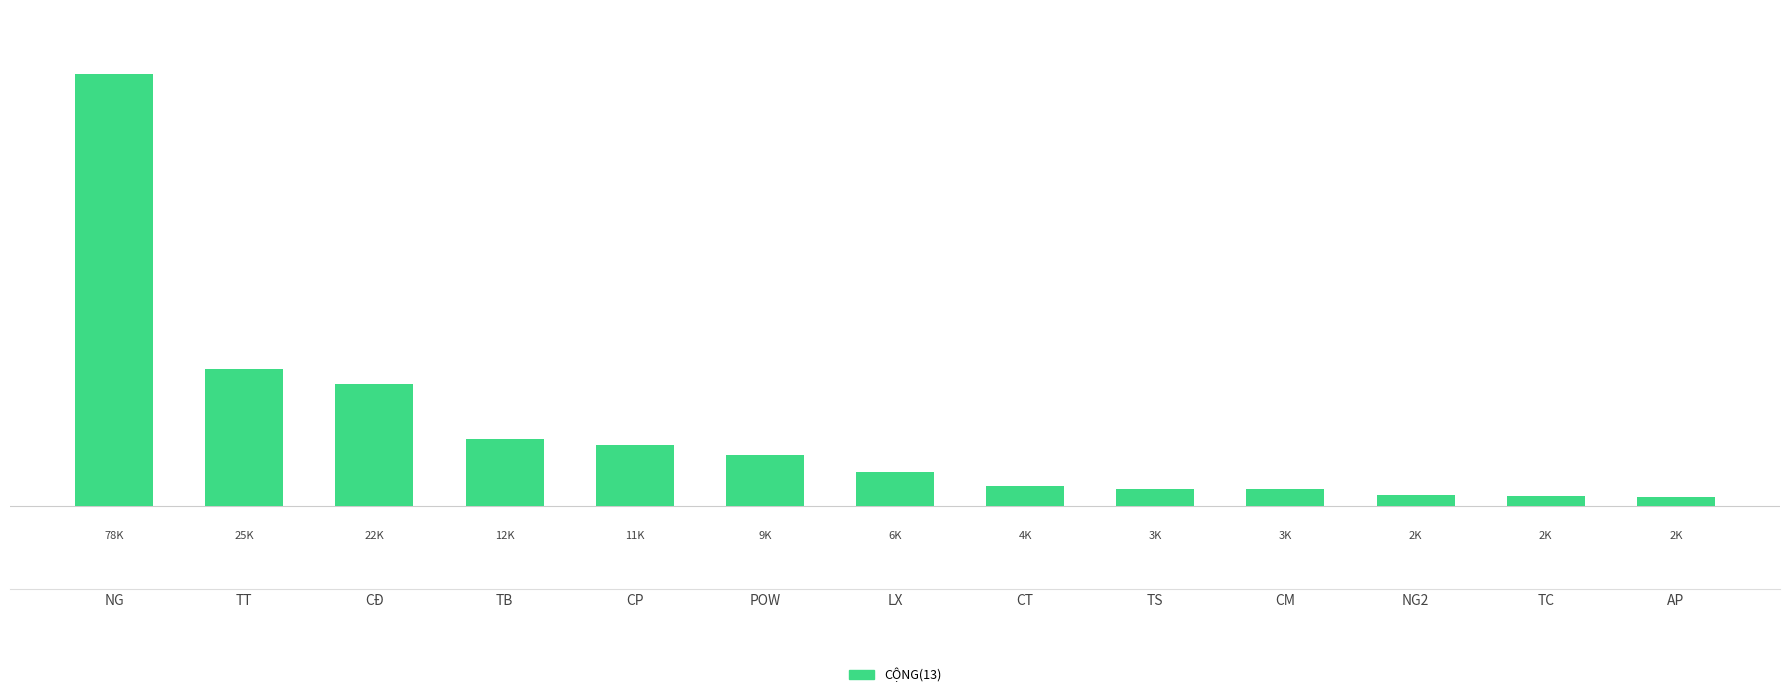

Does the chart contain any negative values?

No